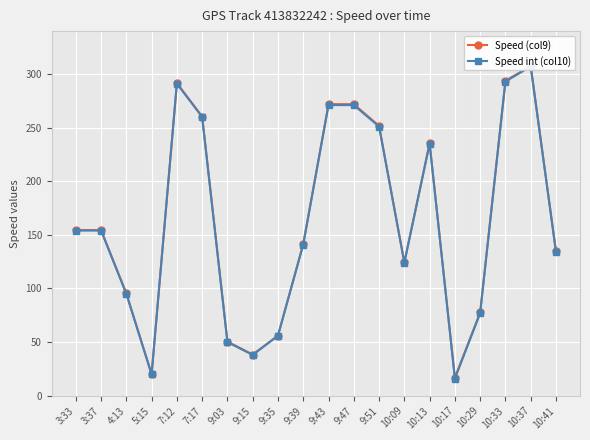

What is the highest value of the Speed (col9) series?

307.4